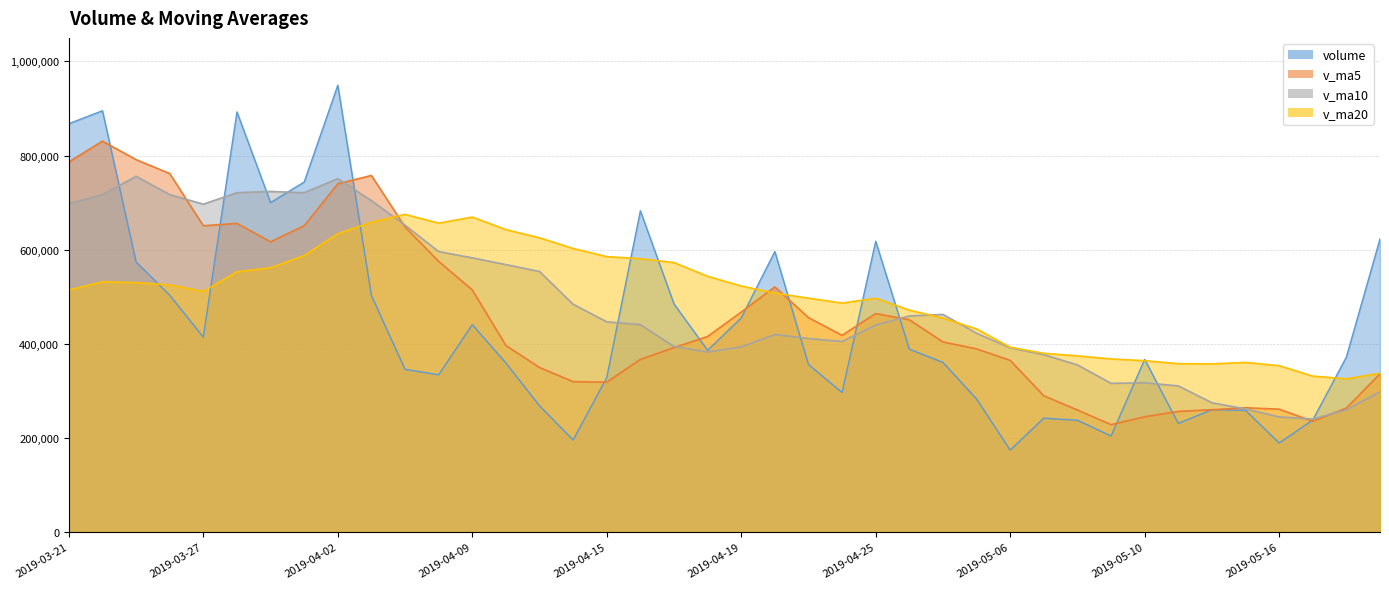

What is the spread (max minus min) of values at 2019-04-15?

266837.1